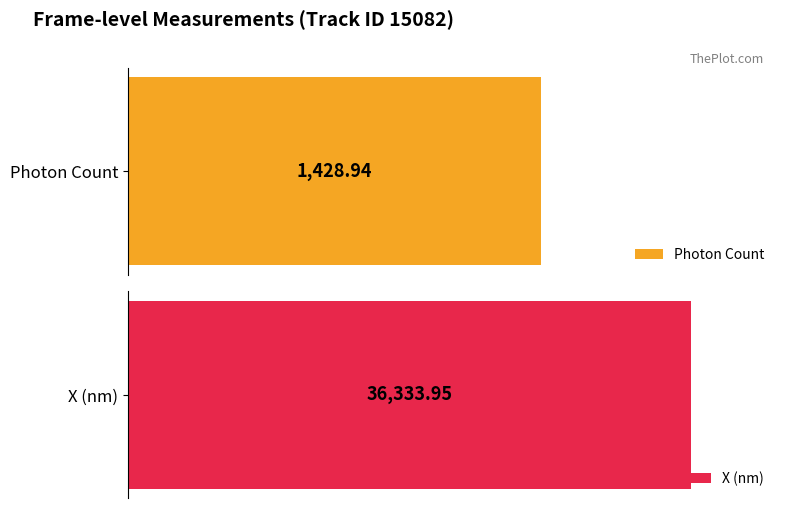

Which series has the largest total across all categories?

X (nm)